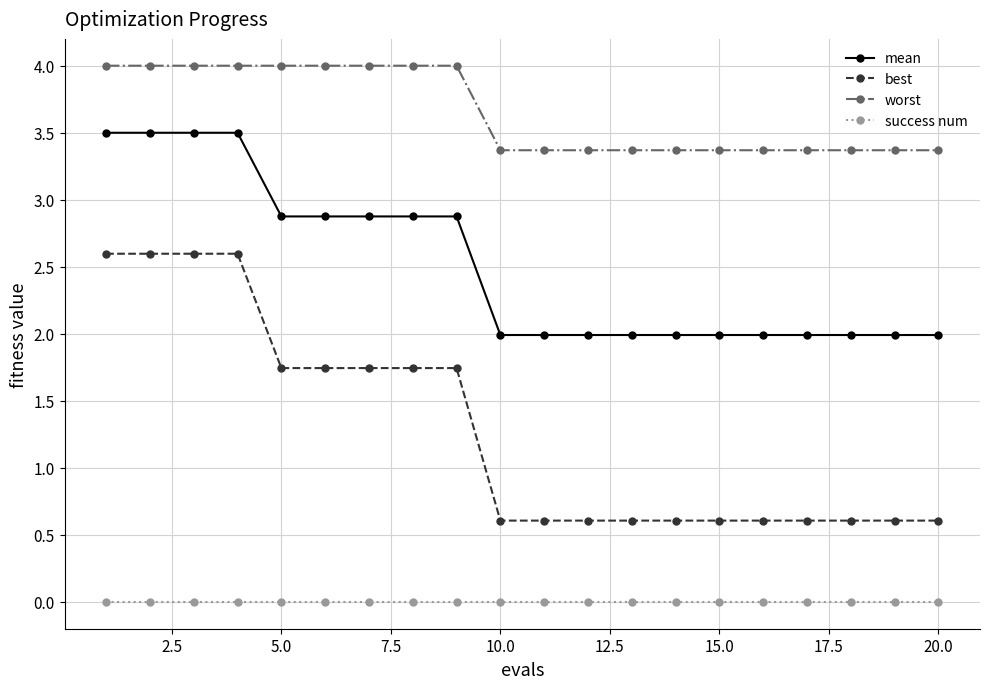

Rank the series by their maximum value, from highest to lowest.

worst, mean, best, success num